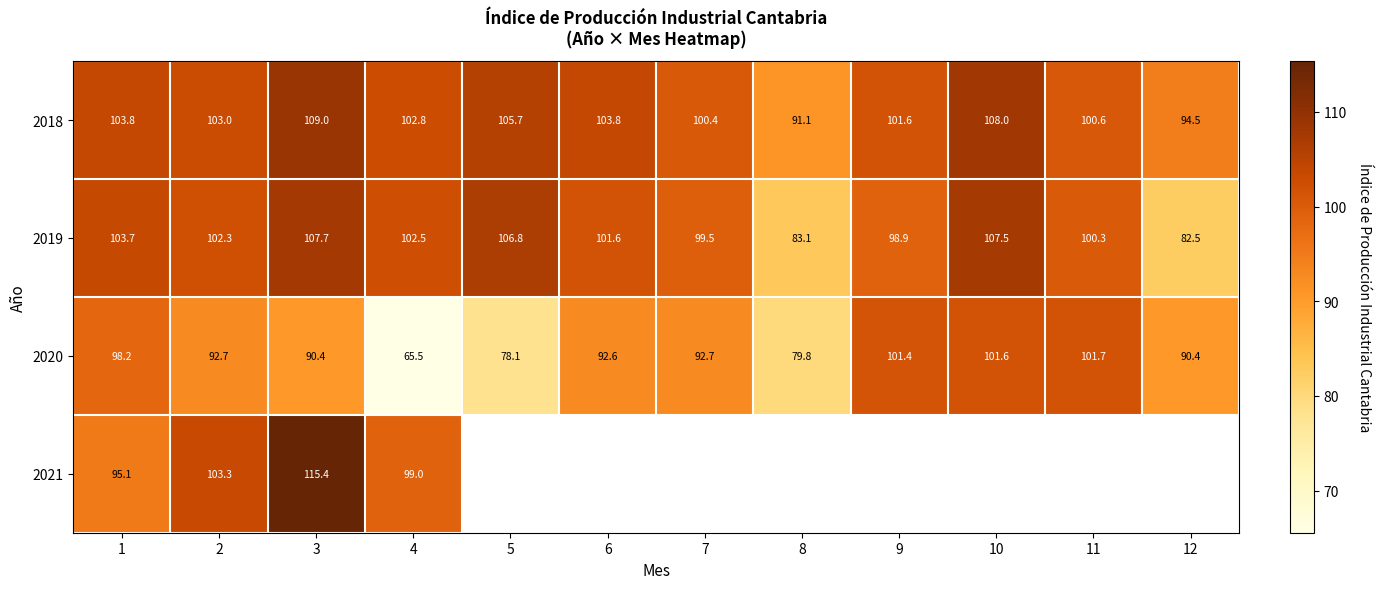

What is the average value of the 2020 series?

90.4